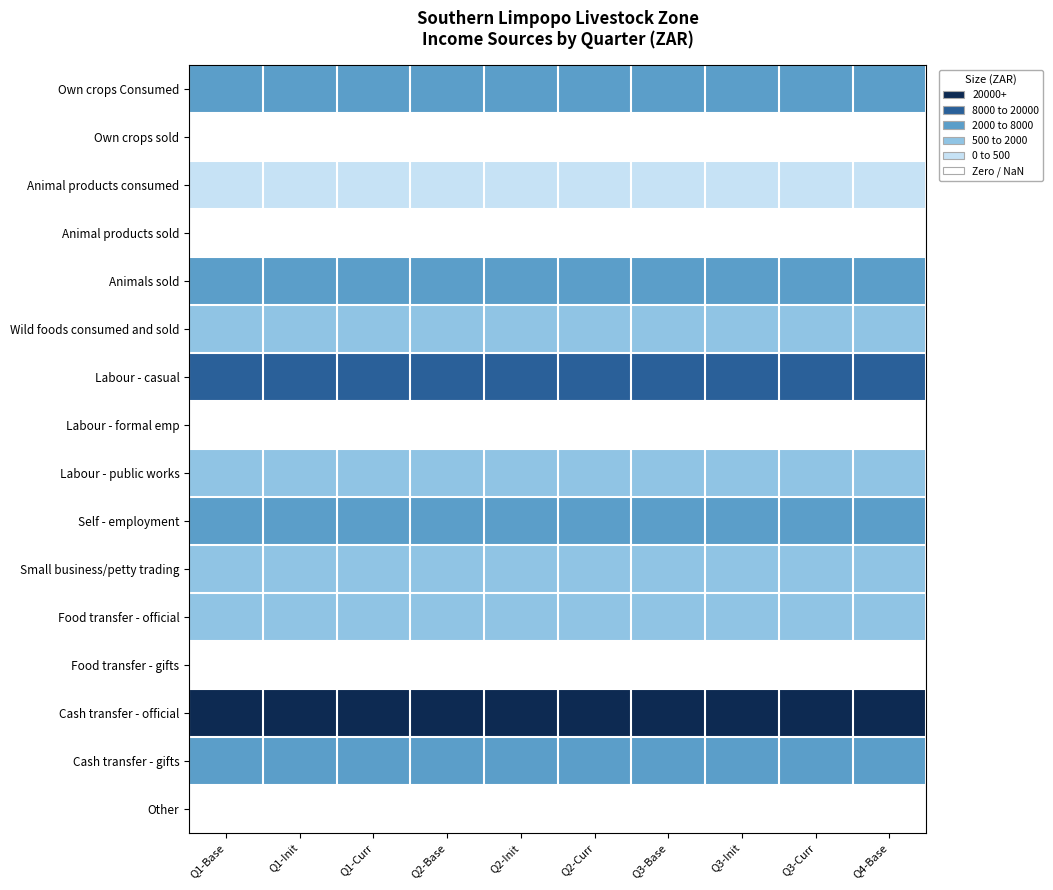

Reading left to right, extract all data points from this chart.

Own crops Consumed: Q1-Base=2	Q1-Init=2	Q1-Curr=2	Q2-Base=2	Q2-Init=2	Q2-Curr=2	Q3-Base=2	Q3-Init=2	Q3-Curr=2	Q4-Base=2
Own crops sold: Q1-Base=-1	Q1-Init=-1	Q1-Curr=-1	Q2-Base=-1	Q2-Init=-1	Q2-Curr=-1	Q3-Base=-1	Q3-Init=-1	Q3-Curr=-1	Q4-Base=-1
Animal products consumed: Q1-Base=0	Q1-Init=0	Q1-Curr=0	Q2-Base=0	Q2-Init=0	Q2-Curr=0	Q3-Base=0	Q3-Init=0	Q3-Curr=0	Q4-Base=0
Animal products sold: Q1-Base=-1	Q1-Init=-1	Q1-Curr=-1	Q2-Base=-1	Q2-Init=-1	Q2-Curr=-1	Q3-Base=-1	Q3-Init=-1	Q3-Curr=-1	Q4-Base=-1
Animals sold: Q1-Base=2	Q1-Init=2	Q1-Curr=2	Q2-Base=2	Q2-Init=2	Q2-Curr=2	Q3-Base=2	Q3-Init=2	Q3-Curr=2	Q4-Base=2
Wild foods consumed and sold: Q1-Base=1	Q1-Init=1	Q1-Curr=1	Q2-Base=1	Q2-Init=1	Q2-Curr=1	Q3-Base=1	Q3-Init=1	Q3-Curr=1	Q4-Base=1
Labour - casual: Q1-Base=3	Q1-Init=3	Q1-Curr=3	Q2-Base=3	Q2-Init=3	Q2-Curr=3	Q3-Base=3	Q3-Init=3	Q3-Curr=3	Q4-Base=3
Labour - formal emp: Q1-Base=-1	Q1-Init=-1	Q1-Curr=-1	Q2-Base=-1	Q2-Init=-1	Q2-Curr=-1	Q3-Base=-1	Q3-Init=-1	Q3-Curr=-1	Q4-Base=-1
Labour - public works: Q1-Base=1	Q1-Init=1	Q1-Curr=1	Q2-Base=1	Q2-Init=1	Q2-Curr=1	Q3-Base=1	Q3-Init=1	Q3-Curr=1	Q4-Base=1
Self - employment: Q1-Base=2	Q1-Init=2	Q1-Curr=2	Q2-Base=2	Q2-Init=2	Q2-Curr=2	Q3-Base=2	Q3-Init=2	Q3-Curr=2	Q4-Base=2
Small business/petty trading: Q1-Base=1	Q1-Init=1	Q1-Curr=1	Q2-Base=1	Q2-Init=1	Q2-Curr=1	Q3-Base=1	Q3-Init=1	Q3-Curr=1	Q4-Base=1
Food transfer - official: Q1-Base=1	Q1-Init=1	Q1-Curr=1	Q2-Base=1	Q2-Init=1	Q2-Curr=1	Q3-Base=1	Q3-Init=1	Q3-Curr=1	Q4-Base=1
Food transfer - gifts: Q1-Base=-1	Q1-Init=-1	Q1-Curr=-1	Q2-Base=-1	Q2-Init=-1	Q2-Curr=-1	Q3-Base=-1	Q3-Init=-1	Q3-Curr=-1	Q4-Base=-1
Cash transfer - official: Q1-Base=4	Q1-Init=4	Q1-Curr=4	Q2-Base=4	Q2-Init=4	Q2-Curr=4	Q3-Base=4	Q3-Init=4	Q3-Curr=4	Q4-Base=4
Cash transfer - gifts: Q1-Base=2	Q1-Init=2	Q1-Curr=2	Q2-Base=2	Q2-Init=2	Q2-Curr=2	Q3-Base=2	Q3-Init=2	Q3-Curr=2	Q4-Base=2
Other: Q1-Base=-1	Q1-Init=-1	Q1-Curr=-1	Q2-Base=-1	Q2-Init=-1	Q2-Curr=-1	Q3-Base=-1	Q3-Init=-1	Q3-Curr=-1	Q4-Base=-1